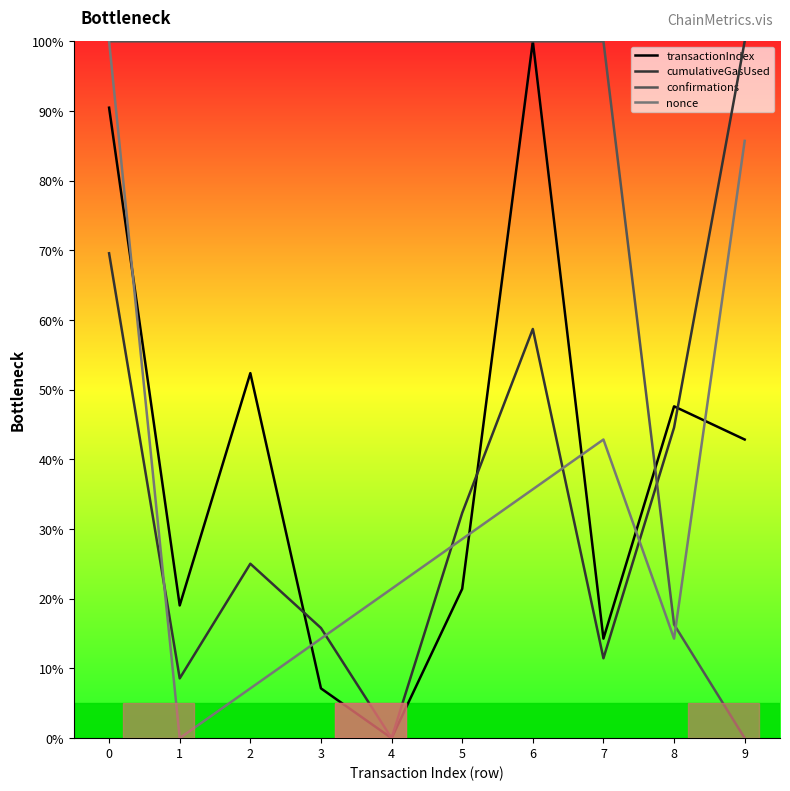

The value of nonce at 6 is 12.7. True or false?

False